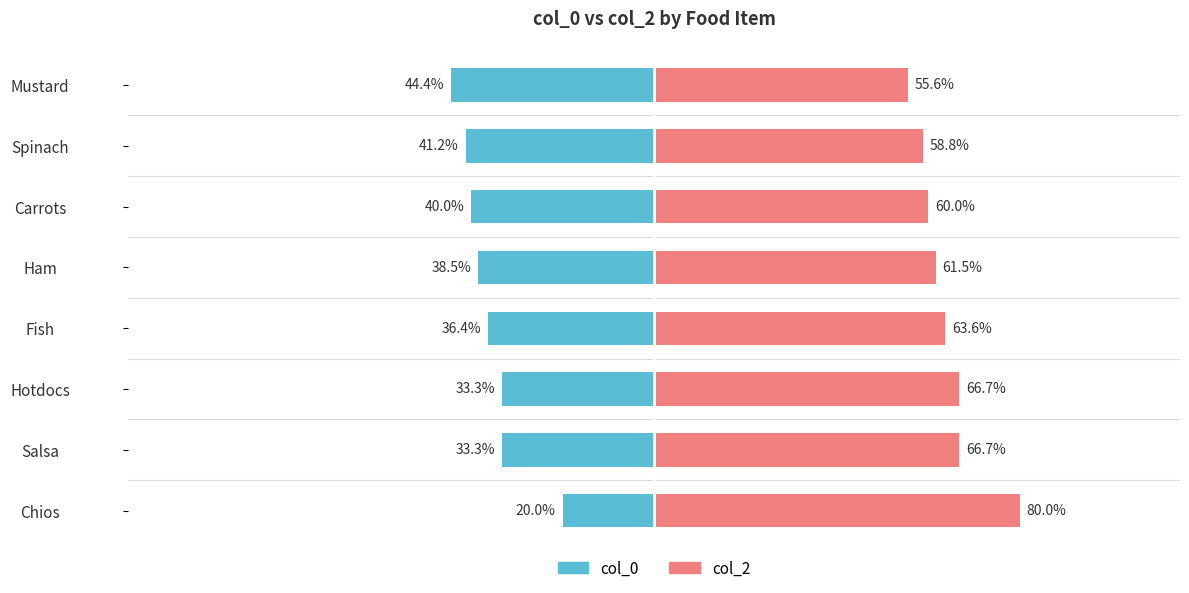

Rank the series at Salsa from highest to lowest value.

col_2, col_0